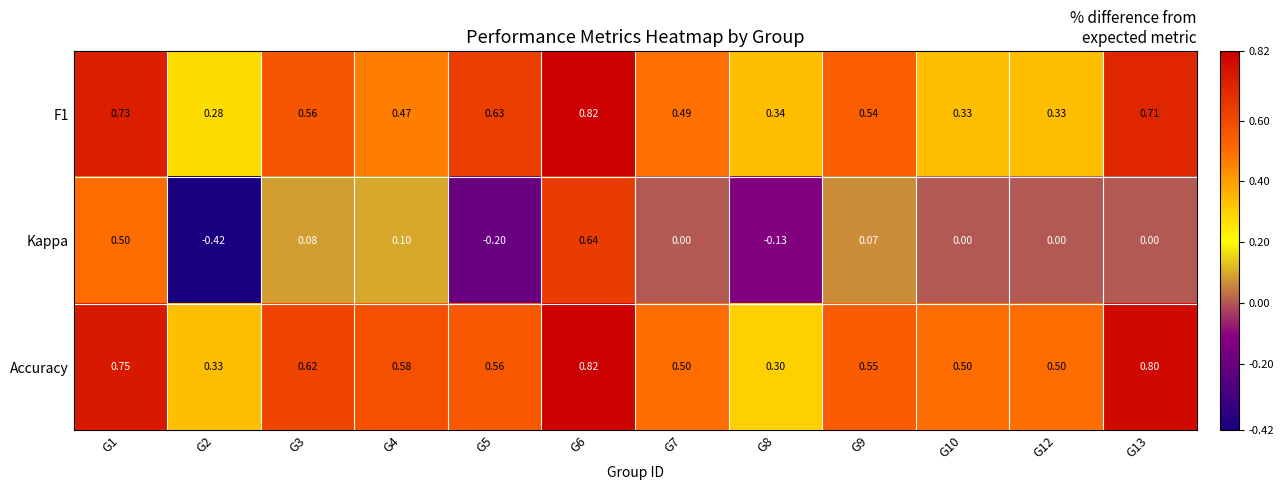

Which series has the largest total across all categories?

Accuracy